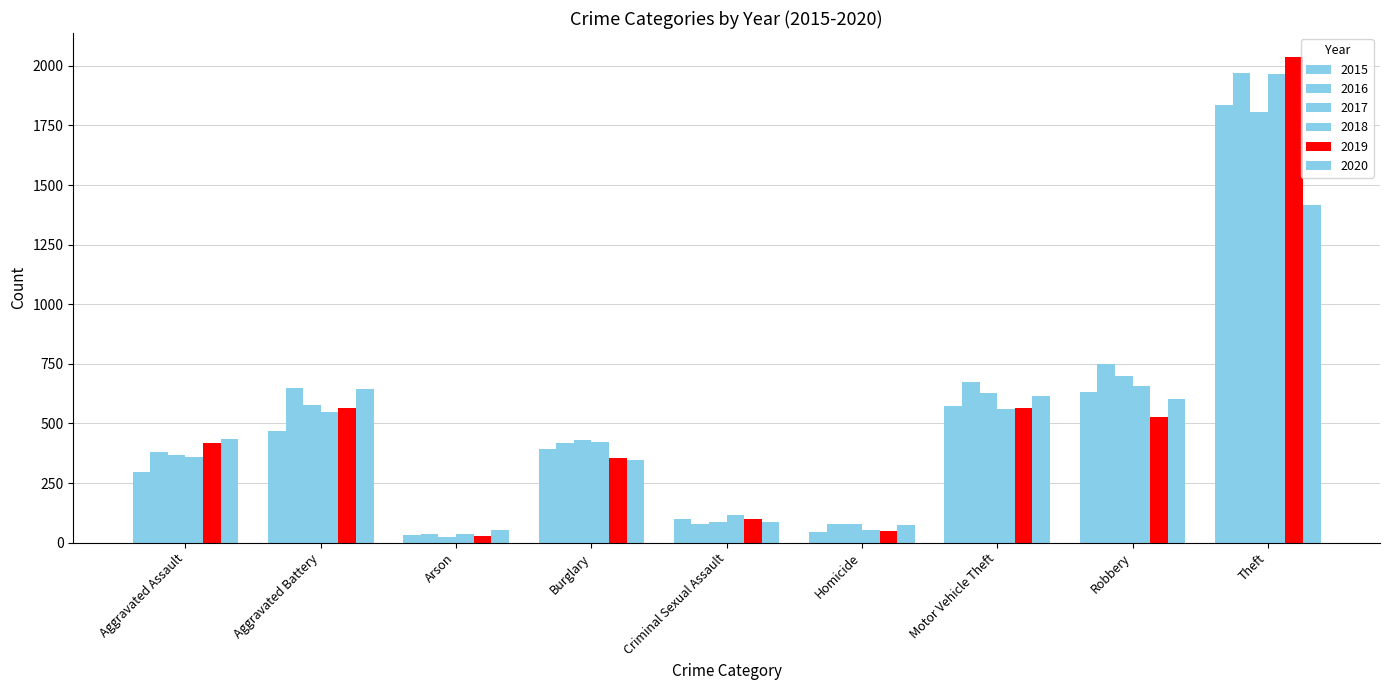

How many bars are there in total?

54